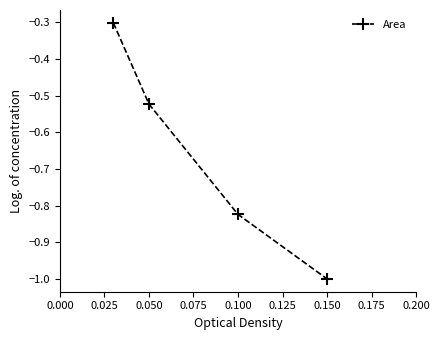

What is the minimum value shown in the chart?

-1.0